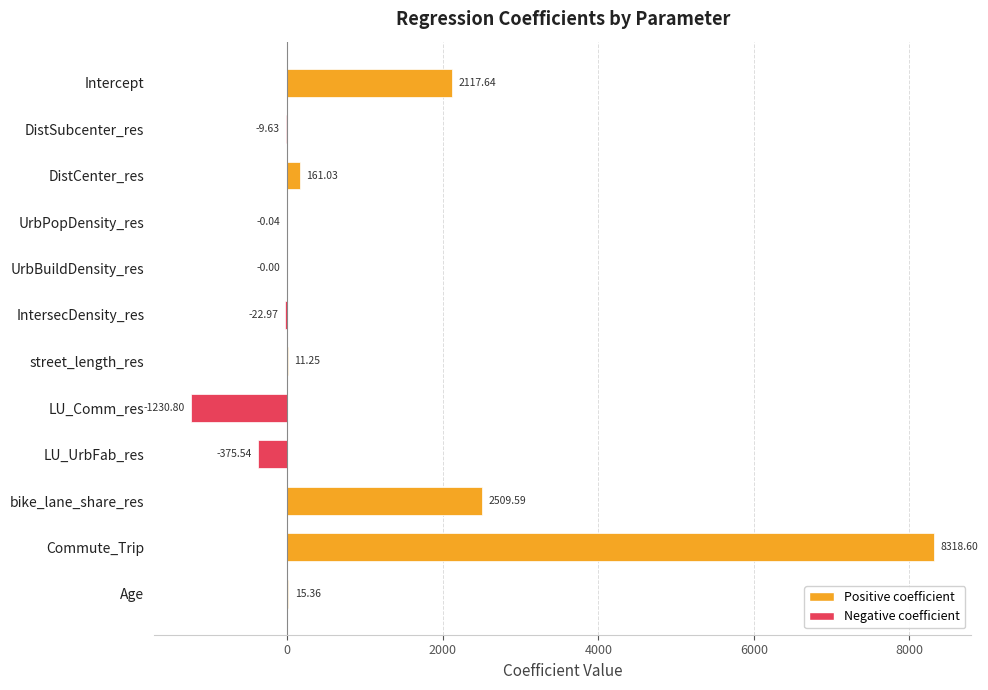

Between Age and UrbBuildDensity_res, which is larger?

Age